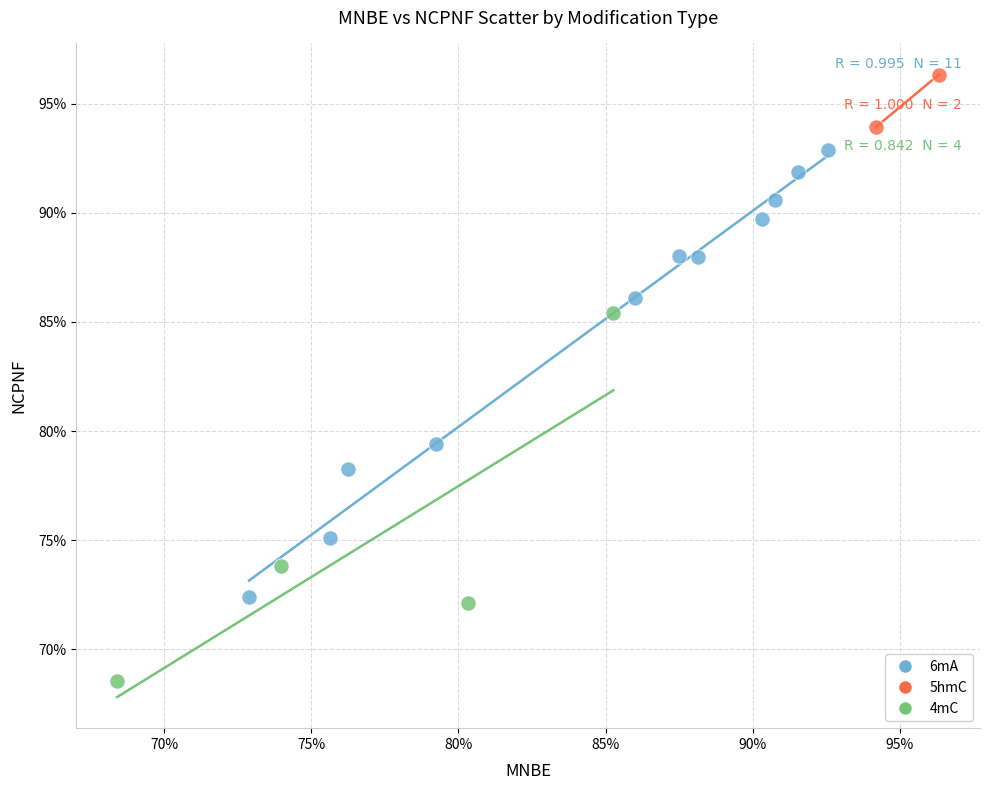

Which series has the largest Y range (max minus min)?

6mA